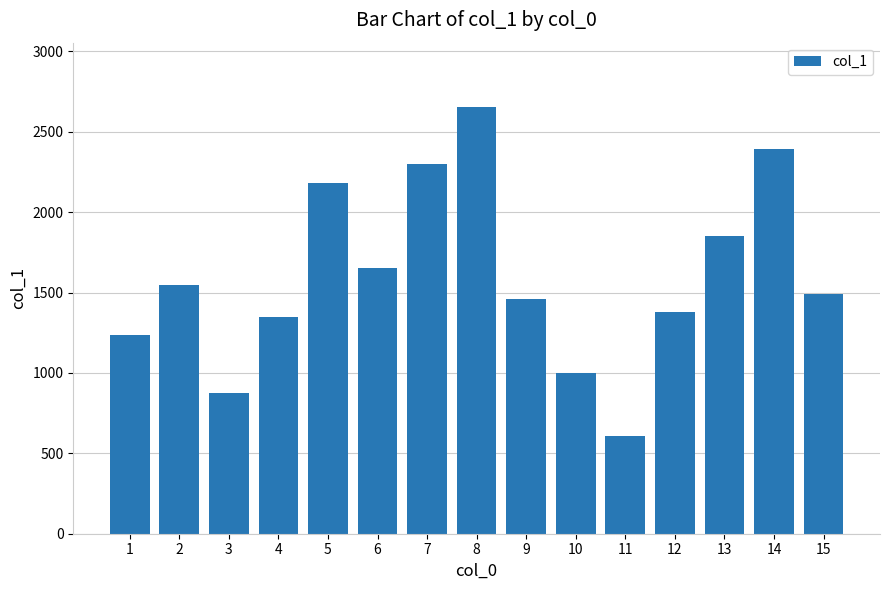

Does the chart contain stacked bars?

No